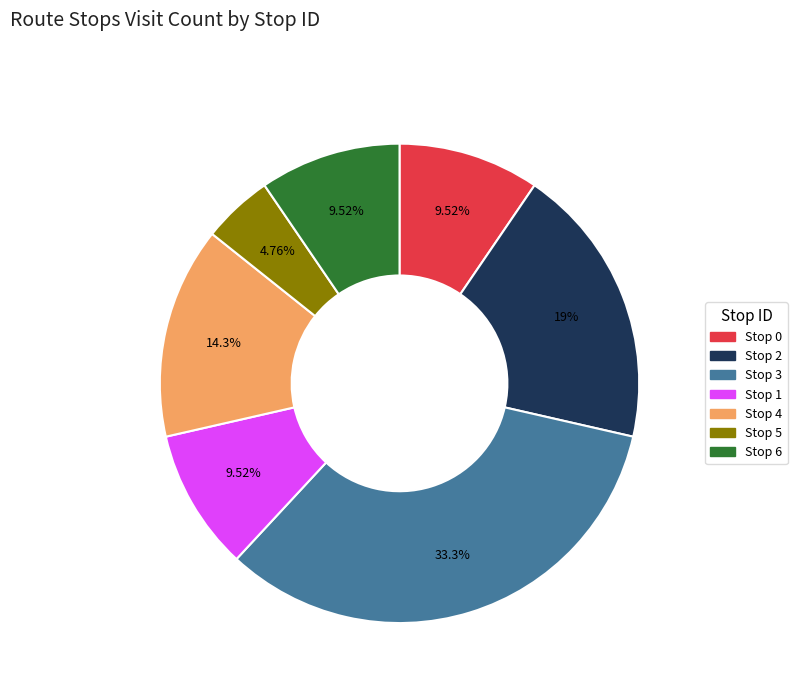

Is there any slice that represents more than half of the pie?

No